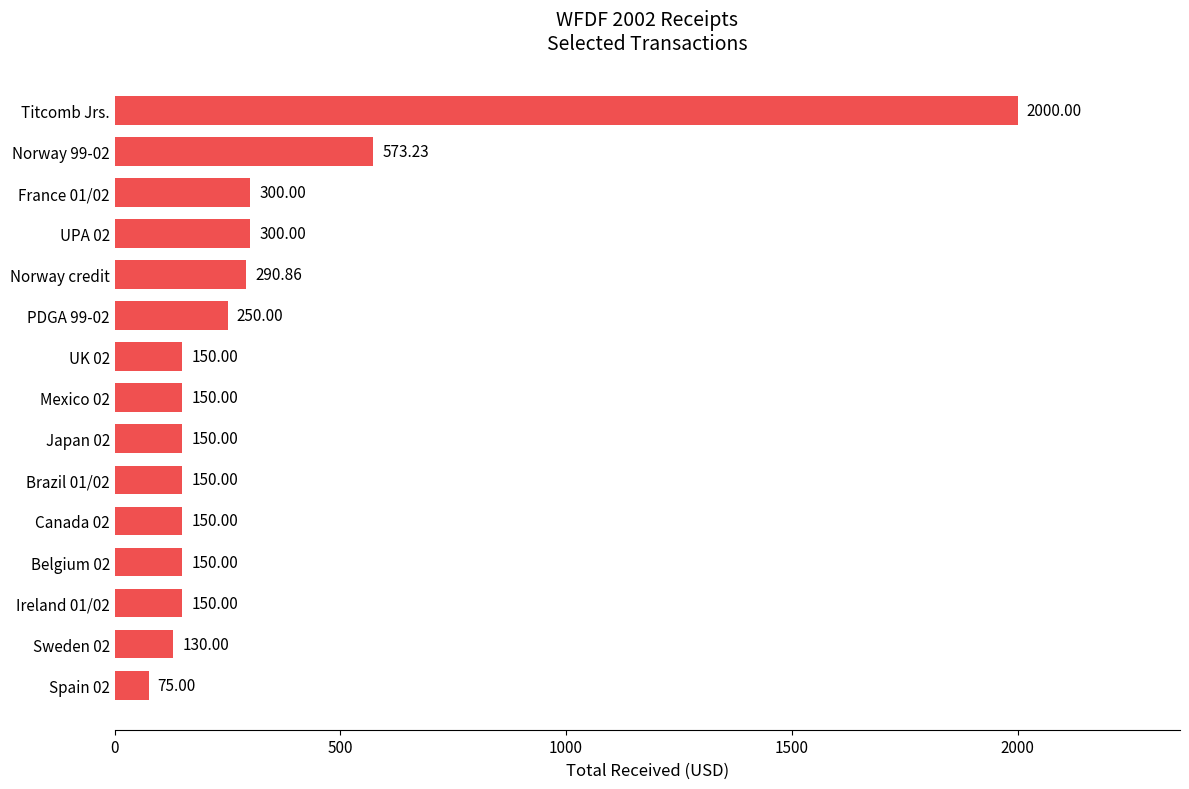

What is the maximum value shown in the chart?

2000.0